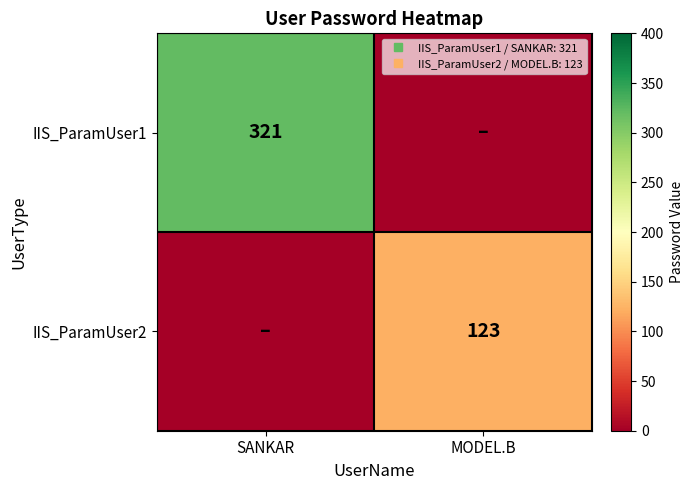

How many positive values does the IIS_ParamUser2 series have?

1